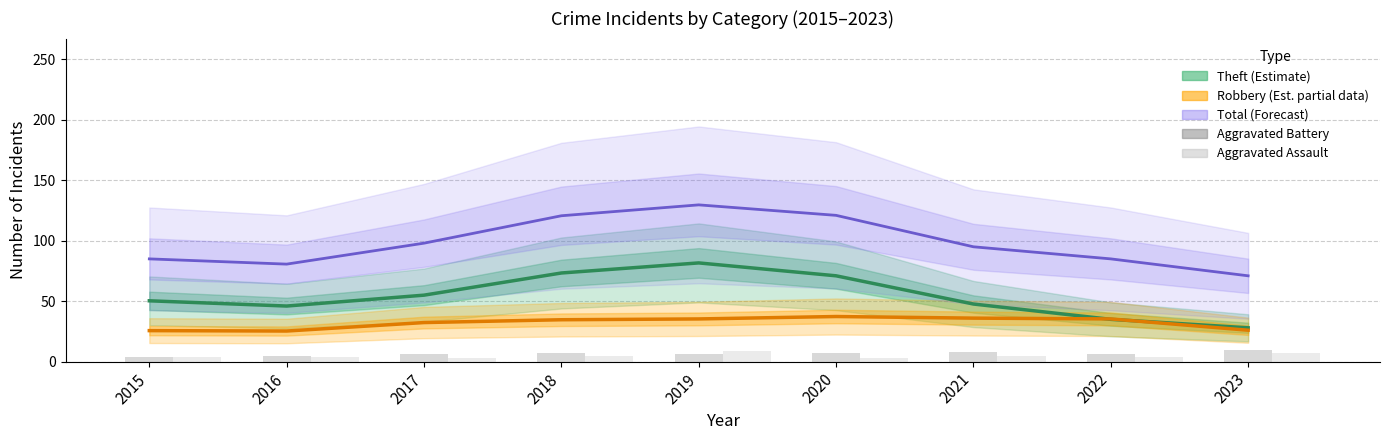

What is the difference between the maximum and minimum values in the Aggravated Assault series?

6.0